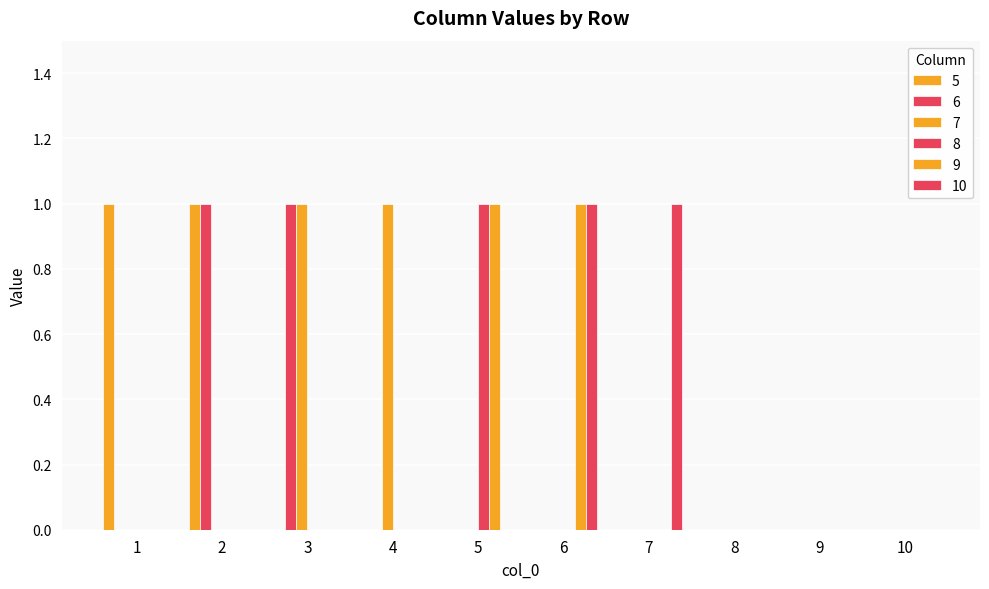

Does the chart contain stacked bars?

No